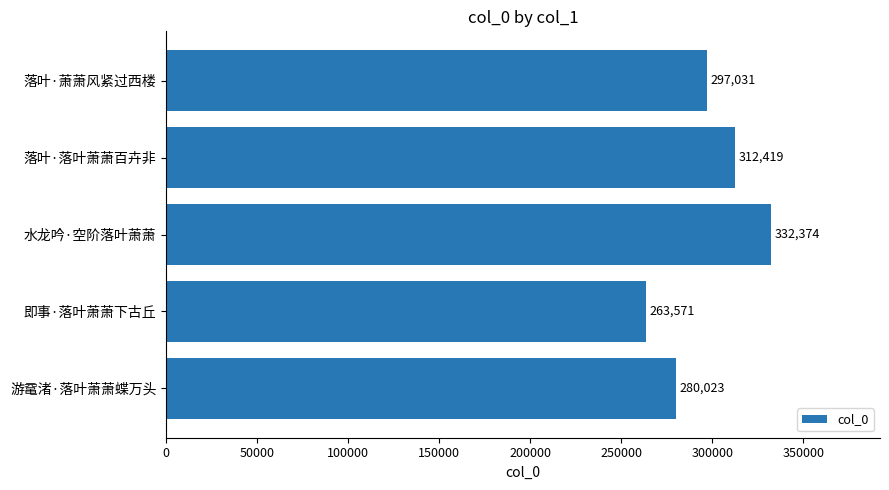

True or false: the data shows 280023 at 游鼋渚·落叶萧萧蝶万头.

True